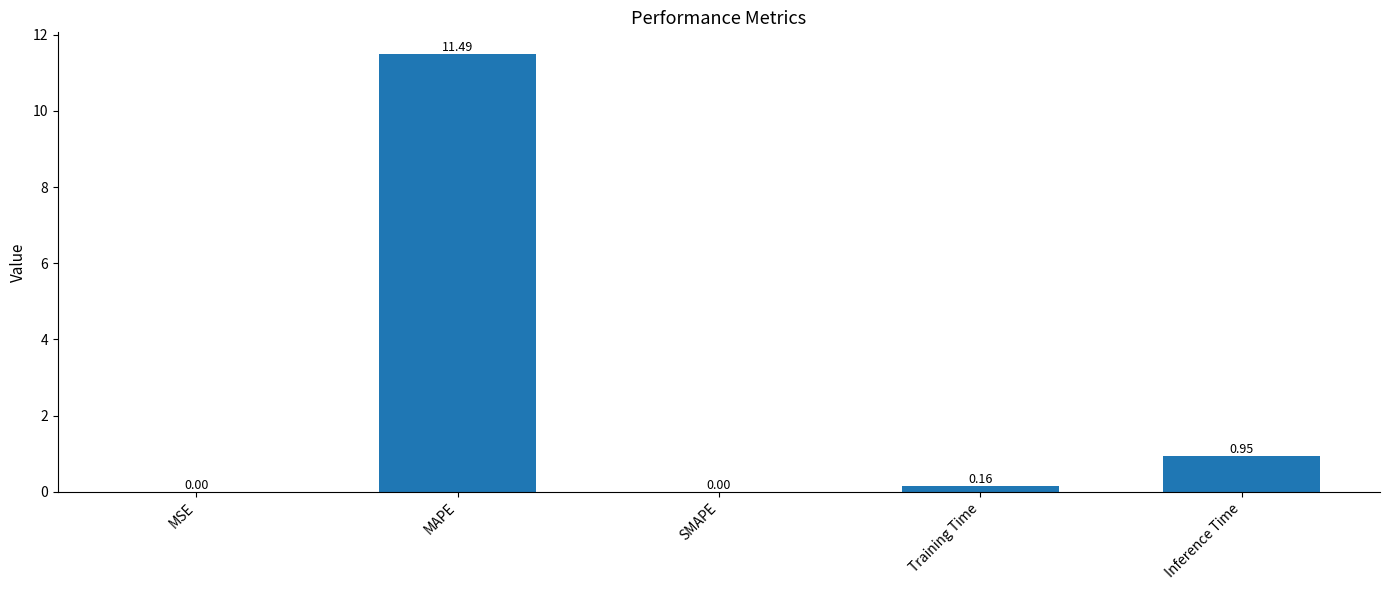

Between Inference Time and MAPE, which is larger?

MAPE